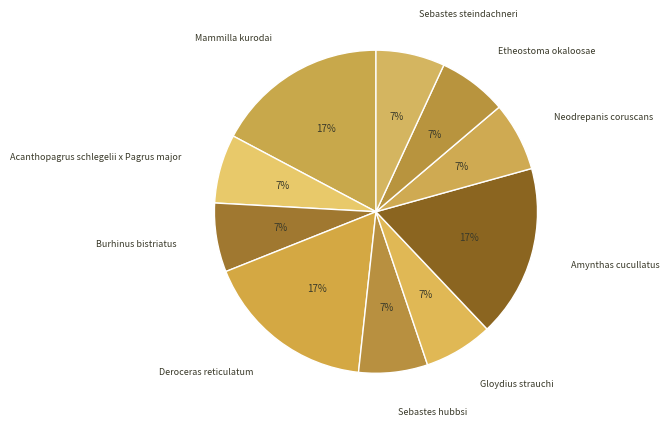

Does Neodrepanis coruscans represent more than half of the total?

No